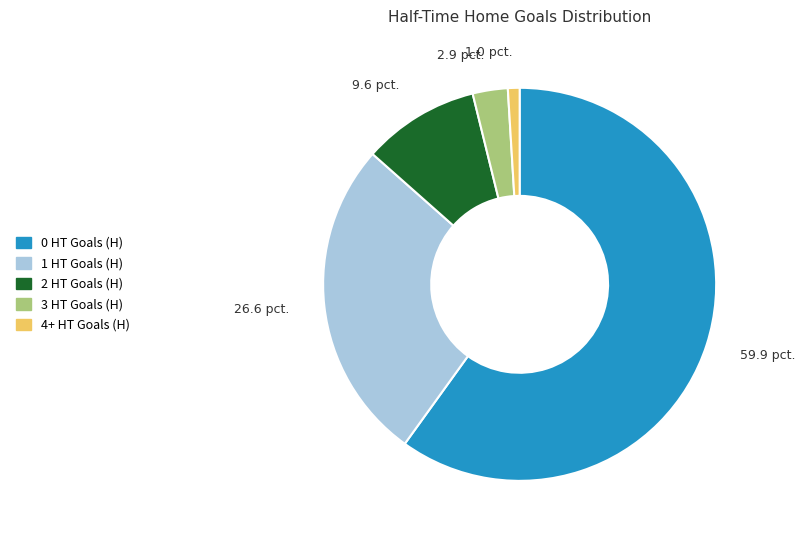

Combined, do 3 HT Goals (H) and 0 HT Goals (H) account for over 50%?

Yes